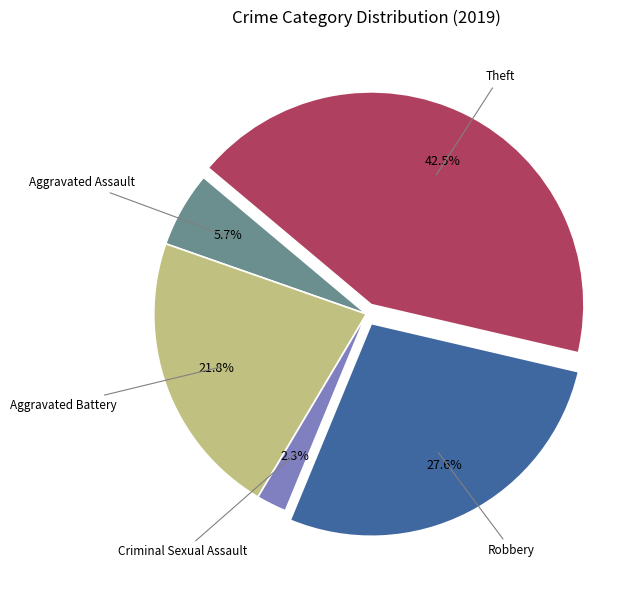

Count the number of slices in the pie.

5